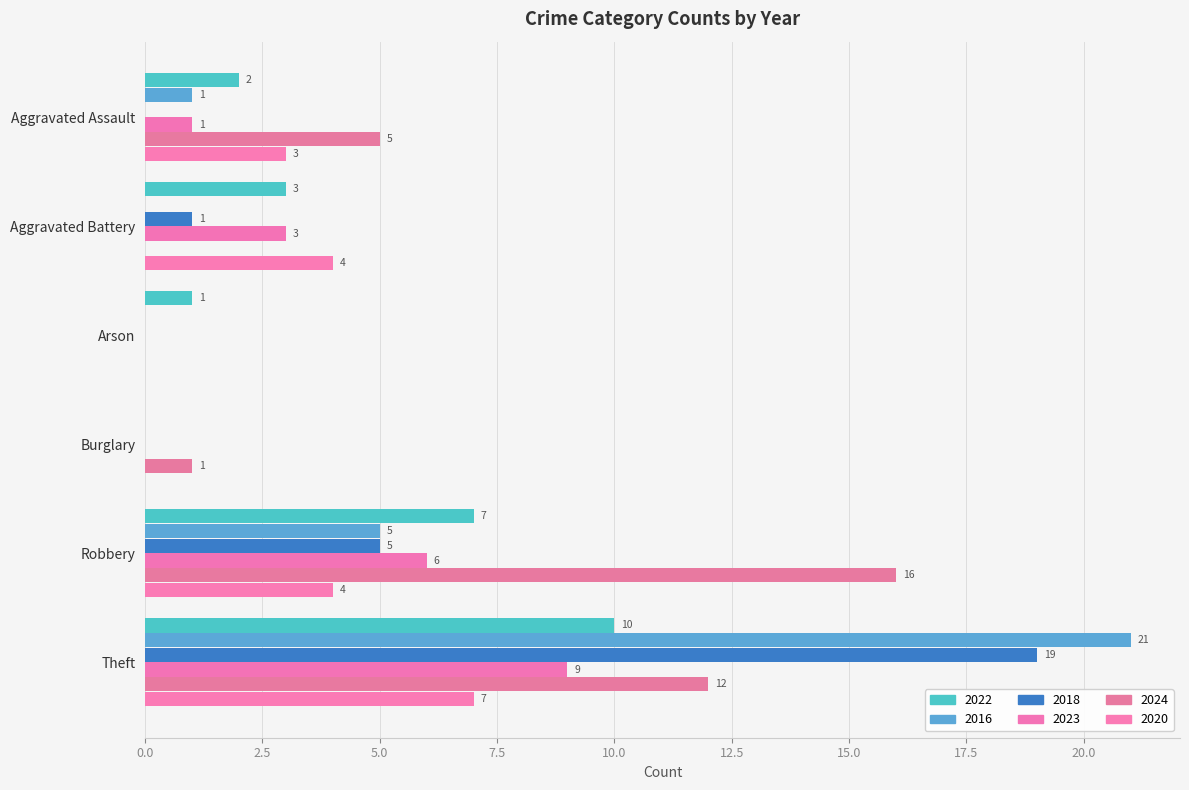

Rank the categories by 2024 value from highest to lowest.

Robbery, Theft, Aggravated Assault, Burglary, Aggravated Battery, Arson